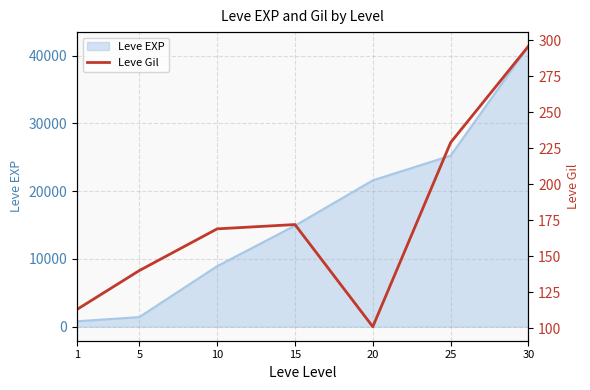

At which label is the value closest to 198?

15